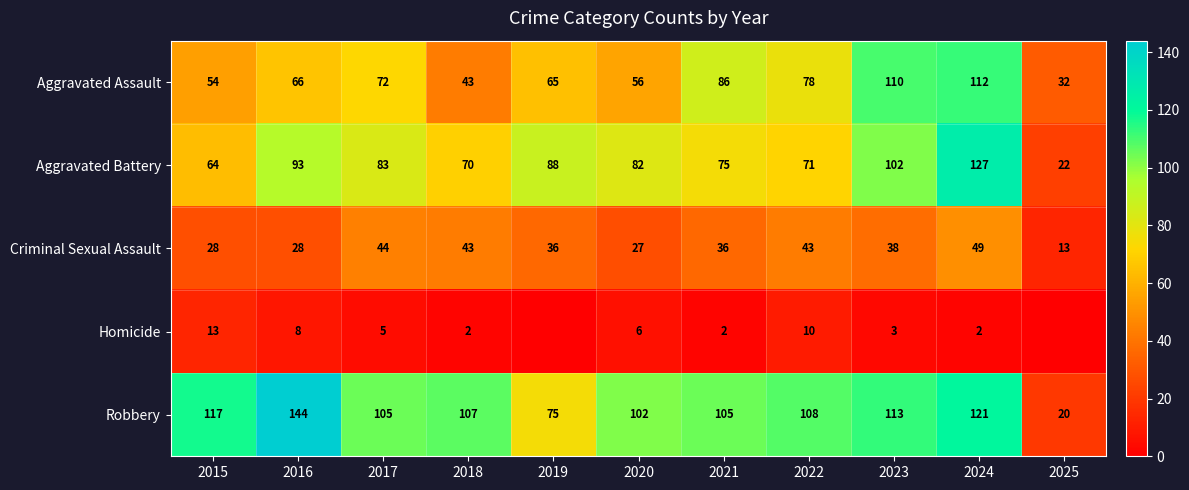

What is the difference between the maximum and minimum values in the Aggravated Battery series?

105